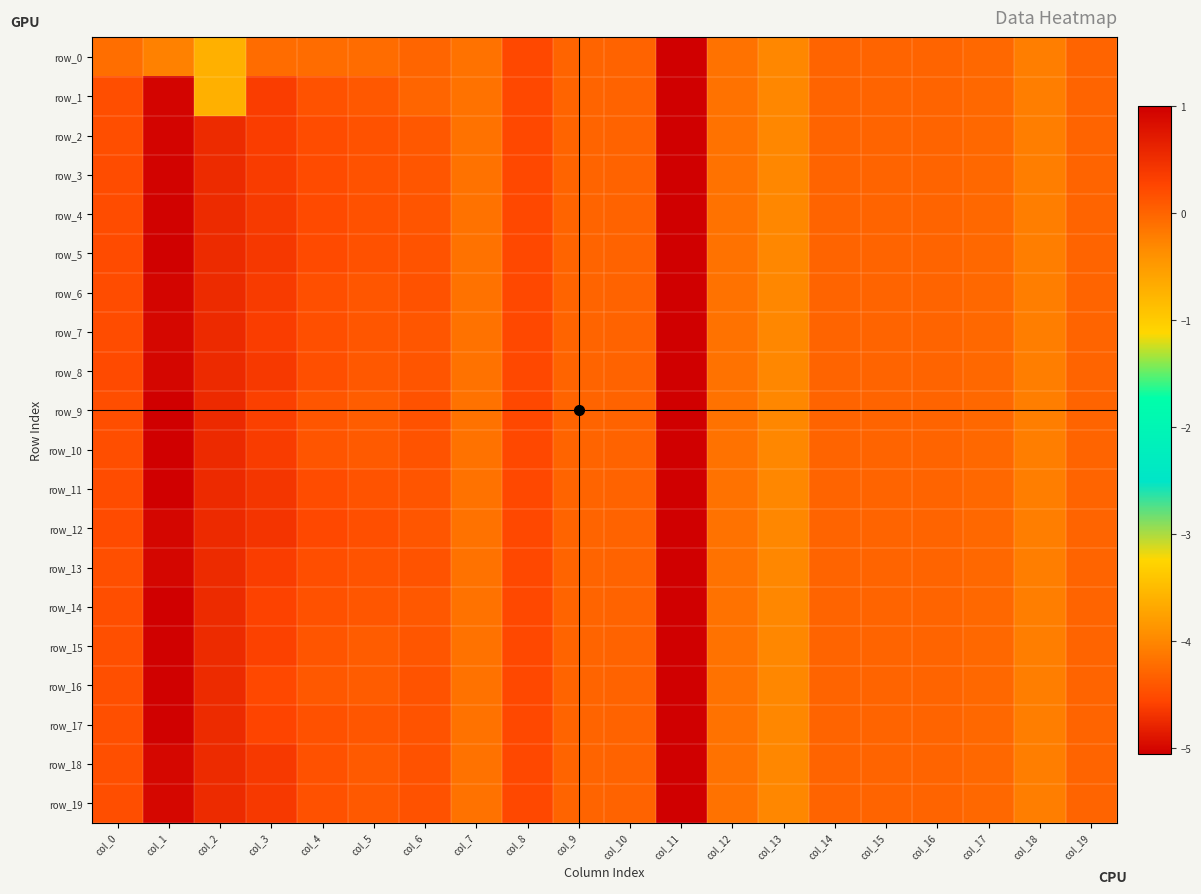

Reading left to right, what are all the values shown in this chart?

row_0: -0.1	-0.2	-0.7	-0.1	-0.1	-0.1	-0.0	-0.1	0.2	0.0	0.0	-5.1	-0.1	-0.3	-0.0	-0.0	-0.0	-0.0	-0.2	-0.0
row_1: 0.2	1.0	-0.7	0.3	0.1	0.1	-0.0	-0.1	0.2	0.0	0.0	-5.1	-0.1	-0.3	-0.0	-0.0	-0.0	-0.0	-0.2	-0.0
row_2: 0.2	1.0	0.5	0.3	0.2	0.2	0.1	-0.1	0.2	0.0	0.0	-5.1	-0.1	-0.3	-0.0	-0.0	-0.0	-0.0	-0.2	-0.0
row_3: 0.2	1.0	0.5	0.4	0.2	0.2	0.1	-0.1	0.2	0.0	0.0	-5.1	-0.1	-0.3	-0.0	-0.0	-0.0	-0.0	-0.2	-0.0
row_4: 0.2	1.0	0.5	0.4	0.2	0.2	0.1	-0.1	0.2	0.0	0.0	-5.1	-0.1	-0.3	-0.0	-0.0	-0.0	-0.0	-0.2	-0.0
row_5: 0.2	1.0	0.5	0.4	0.2	0.2	0.1	-0.1	0.2	0.0	0.0	-5.1	-0.1	-0.3	-0.0	-0.0	-0.0	-0.0	-0.2	-0.0
row_6: 0.2	0.9	0.5	0.4	0.2	0.1	0.2	-0.1	0.2	0.0	0.0	-5.1	-0.1	-0.3	-0.0	-0.0	-0.0	-0.0	-0.2	-0.0
row_7: 0.2	0.9	0.5	0.3	0.2	0.1	0.1	-0.1	0.2	0.0	0.0	-5.1	-0.1	-0.3	-0.0	-0.0	-0.0	-0.0	-0.2	-0.0
row_8: 0.2	0.9	0.5	0.4	0.2	0.1	0.1	-0.1	0.2	0.0	0.0	-5.1	-0.1	-0.3	-0.0	-0.0	-0.0	-0.0	-0.2	-0.0
row_9: 0.2	1.0	0.5	0.3	0.1	0.1	0.2	-0.1	0.2	0.0	0.0	-5.1	-0.1	-0.3	-0.0	-0.0	-0.0	-0.0	-0.2	-0.0
row_10: 0.2	1.0	0.5	0.4	0.1	0.1	0.1	-0.1	0.2	0.0	0.0	-5.1	-0.1	-0.3	-0.0	-0.0	-0.0	-0.0	-0.2	-0.0
row_11: 0.2	1.0	0.5	0.4	0.2	0.1	0.1	-0.1	0.2	0.0	0.0	-5.1	-0.1	-0.3	-0.0	-0.0	-0.0	-0.0	-0.2	-0.0
row_12: 0.2	0.9	0.5	0.4	0.2	0.2	0.1	-0.1	0.2	0.0	0.0	-5.1	-0.1	-0.3	-0.0	-0.0	-0.0	-0.0	-0.2	-0.0
row_13: 0.2	0.9	0.5	0.3	0.2	0.1	0.1	-0.1	0.2	0.0	0.0	-5.1	-0.1	-0.3	-0.0	-0.0	-0.0	-0.0	-0.2	-0.0
row_14: 0.2	1.0	0.5	0.3	0.2	0.1	0.1	-0.1	0.2	0.0	0.0	-5.1	-0.1	-0.3	-0.0	-0.0	-0.0	-0.0	-0.2	-0.0
row_15: 0.2	1.0	0.5	0.3	0.1	0.1	0.1	-0.1	0.2	0.0	0.0	-5.1	-0.1	-0.3	-0.0	-0.0	-0.0	-0.0	-0.2	-0.0
row_16: 0.2	1.0	0.5	0.2	0.1	0.1	0.1	-0.1	0.2	0.0	0.0	-5.1	-0.1	-0.3	-0.0	-0.0	-0.0	-0.0	-0.2	-0.0
row_17: 0.2	1.0	0.5	0.3	0.2	0.1	0.1	-0.1	0.2	0.0	0.0	-5.1	-0.1	-0.3	-0.0	-0.0	-0.0	-0.0	-0.2	-0.0
row_18: 0.2	0.9	0.5	0.4	0.2	0.1	0.2	-0.1	0.2	0.0	0.0	-5.1	-0.1	-0.3	-0.0	-0.0	-0.0	-0.0	-0.2	-0.0
row_19: 0.2	0.9	0.5	0.4	0.2	0.1	0.2	-0.1	0.2	0.0	0.0	-5.1	-0.1	-0.3	-0.0	-0.0	-0.0	-0.0	-0.2	-0.0